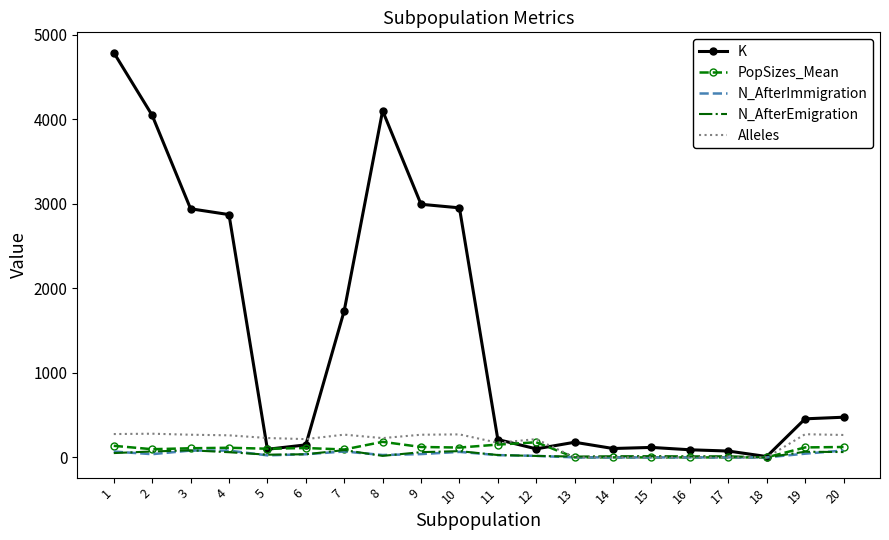

Between 2 and 16, which series saw the biggest shift?

K